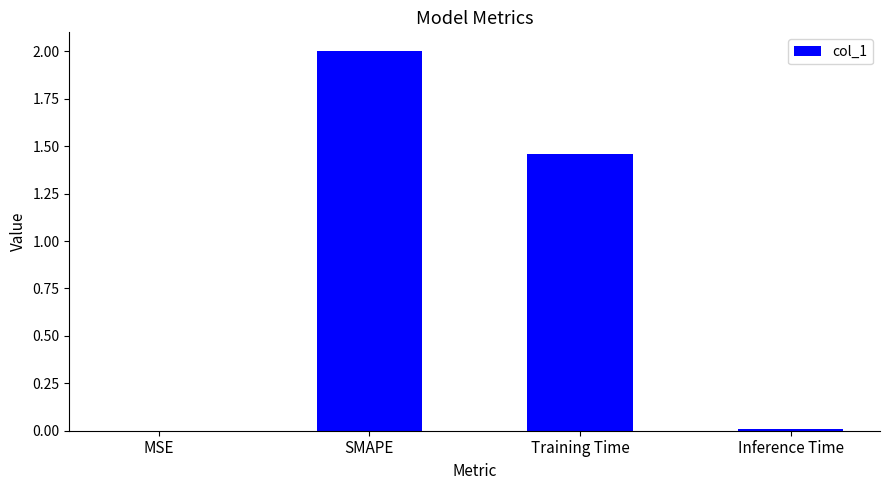

What is the sum of all values?

3.5